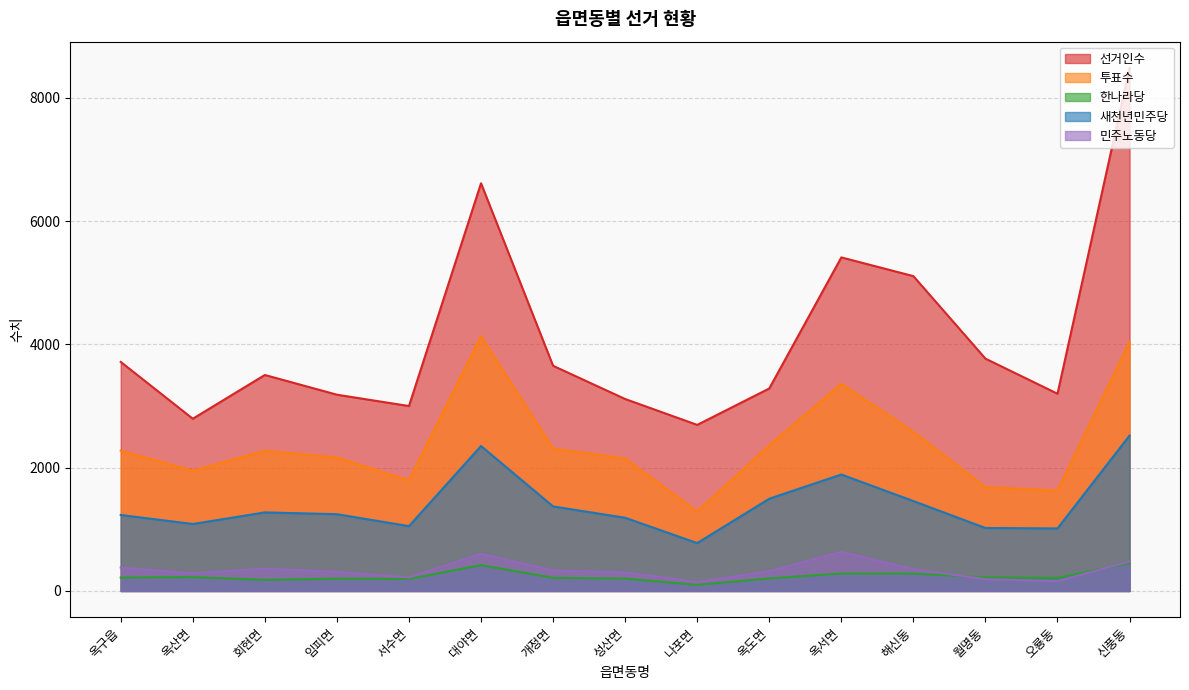

What is the difference between the highest and lowest values at 성산면?

2914